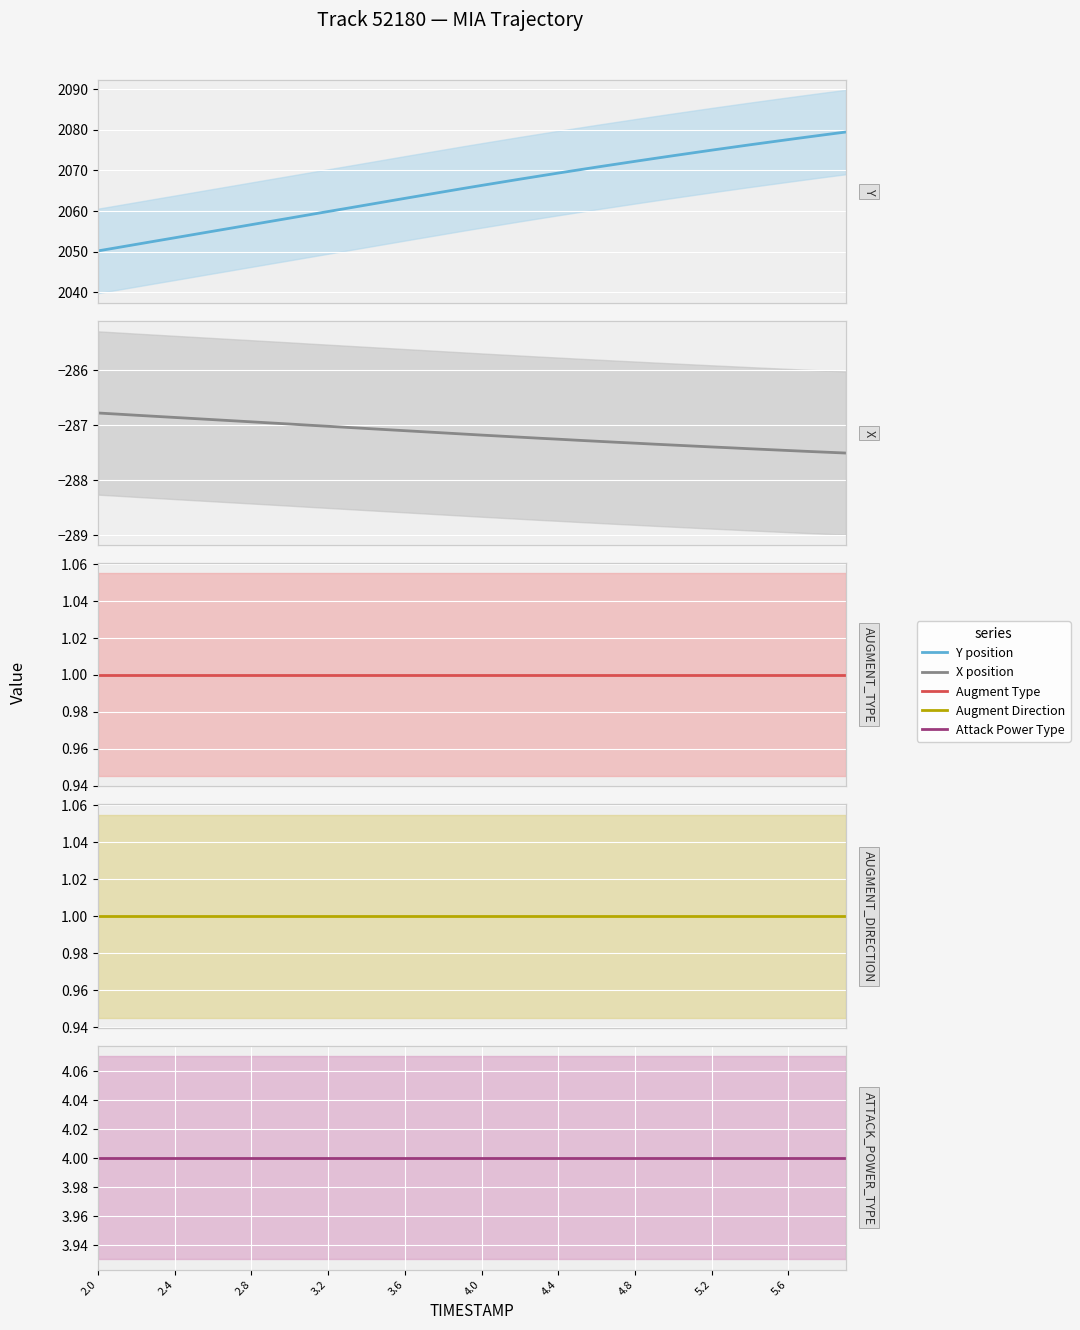

What are all the series names shown in the legend?

Y position, X position, Augment Type, Augment Direction, Attack Power Type